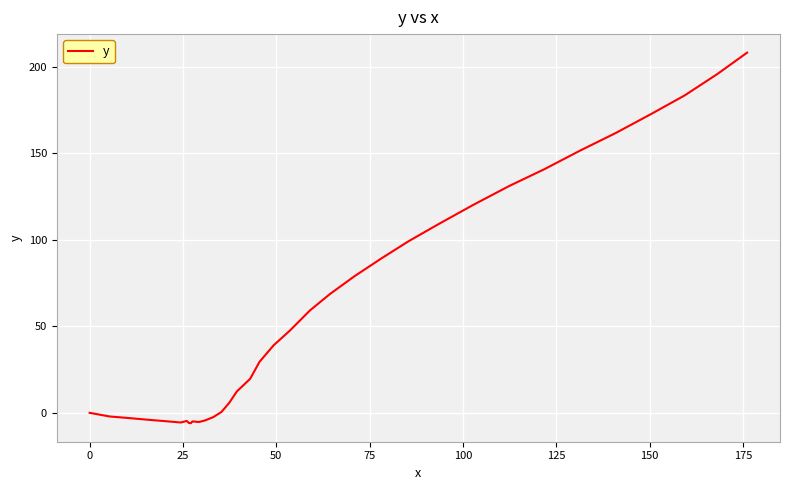

What is the maximum value shown in the chart?

208.3